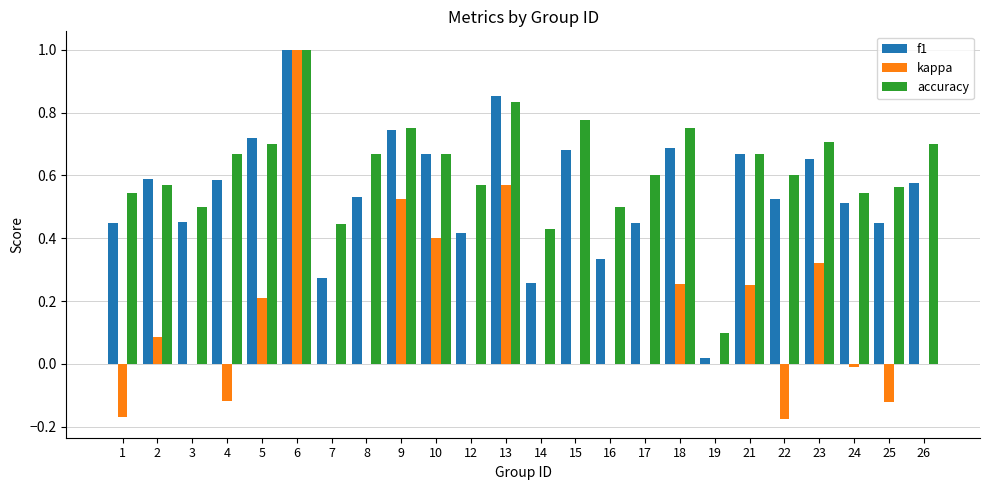

At which label does kappa first exceed 0?

2